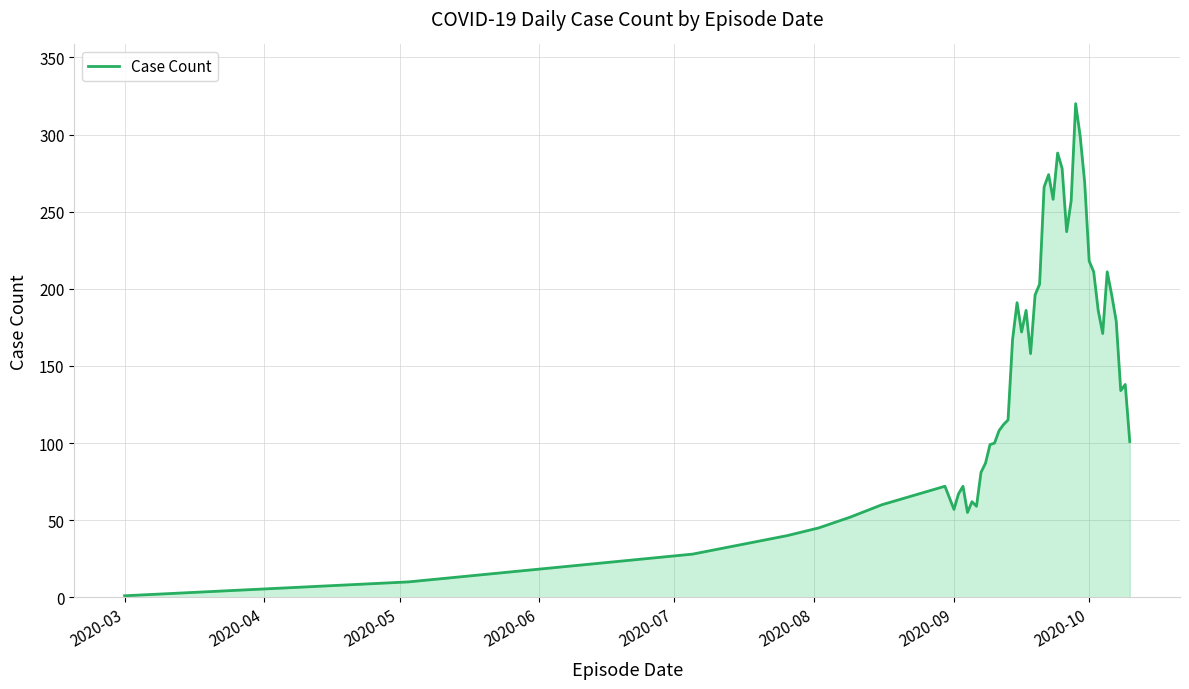

What is the maximum value shown in the chart?

320